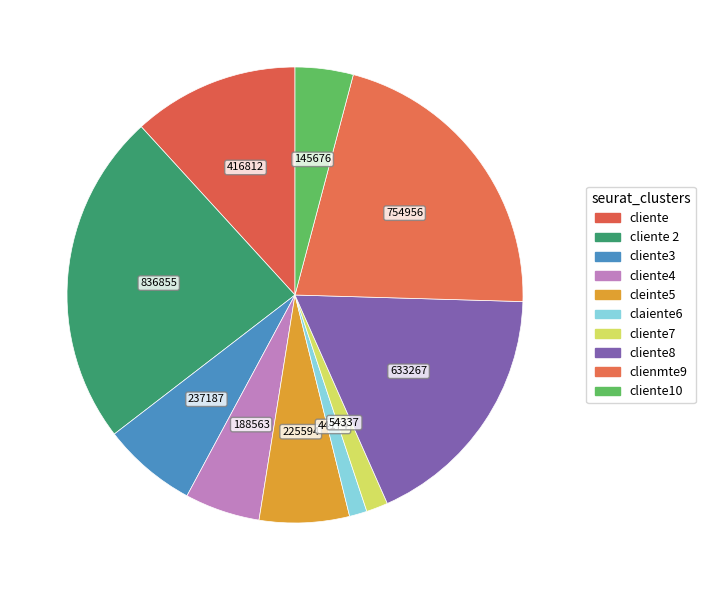

What is the change in value from cliente to cliente8?

+216455